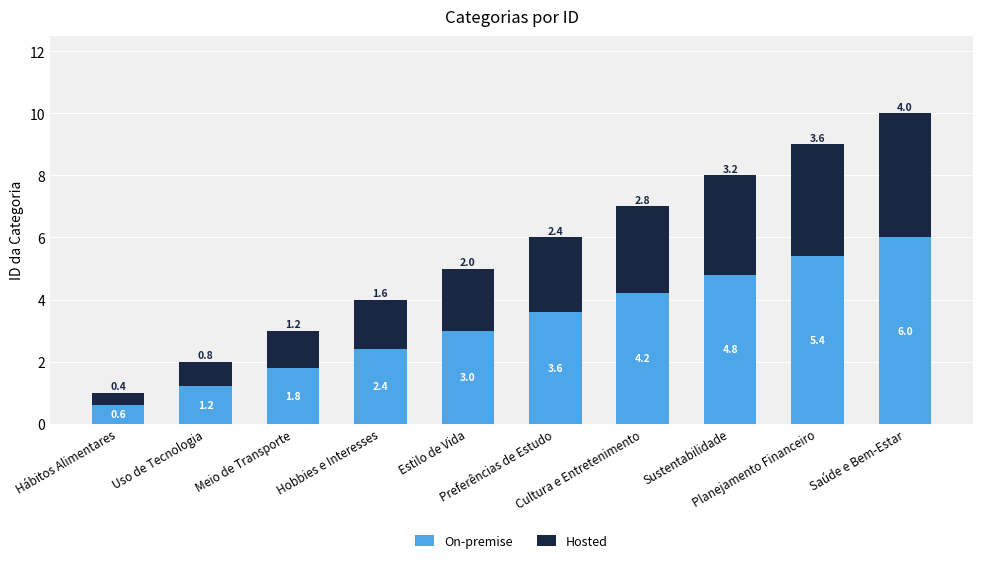

What is the value of the On-premise bar at the 3rd from the left?

1.8